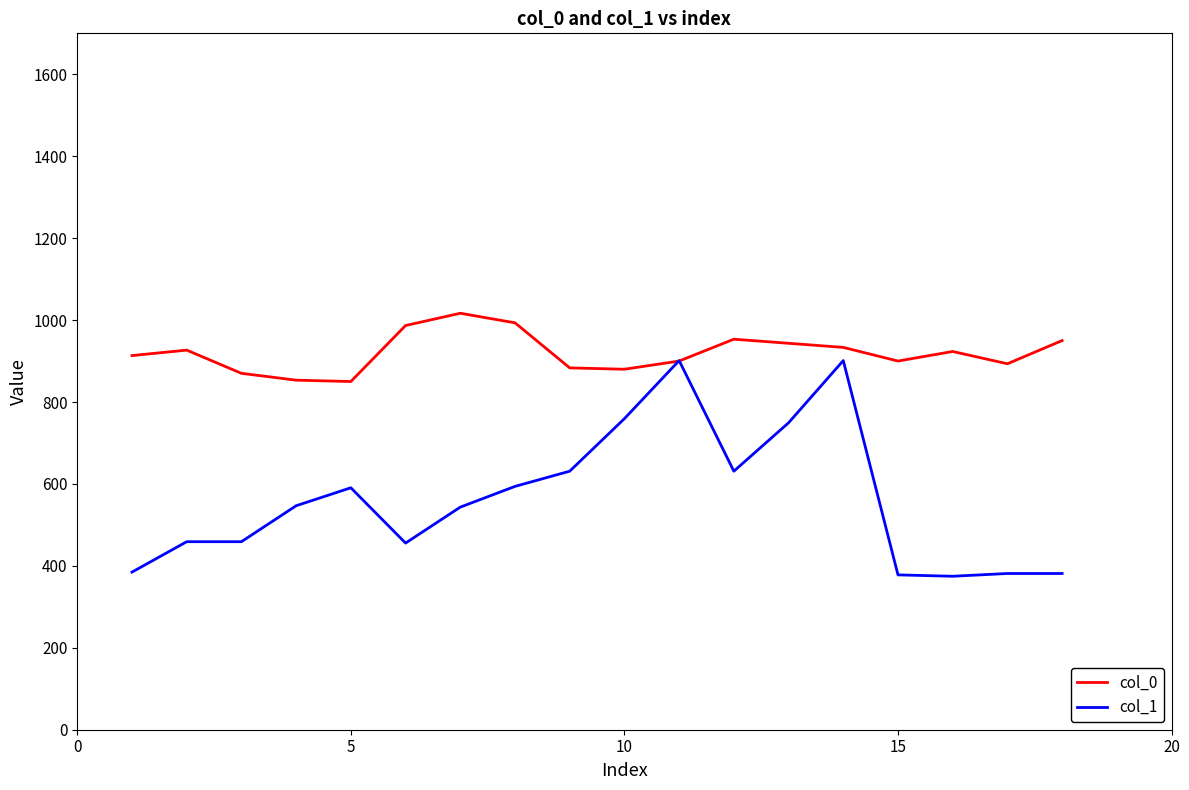

Rank the series by their maximum value, from highest to lowest.

col_0, col_1